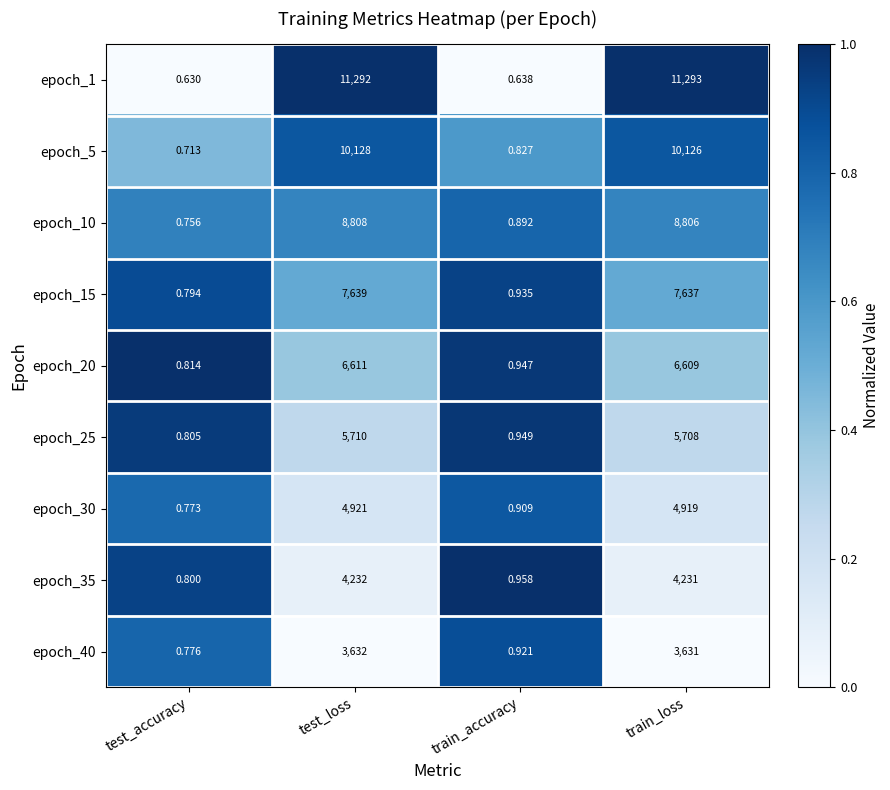

Where is epoch_40 nearest to the value 1816?

train_loss